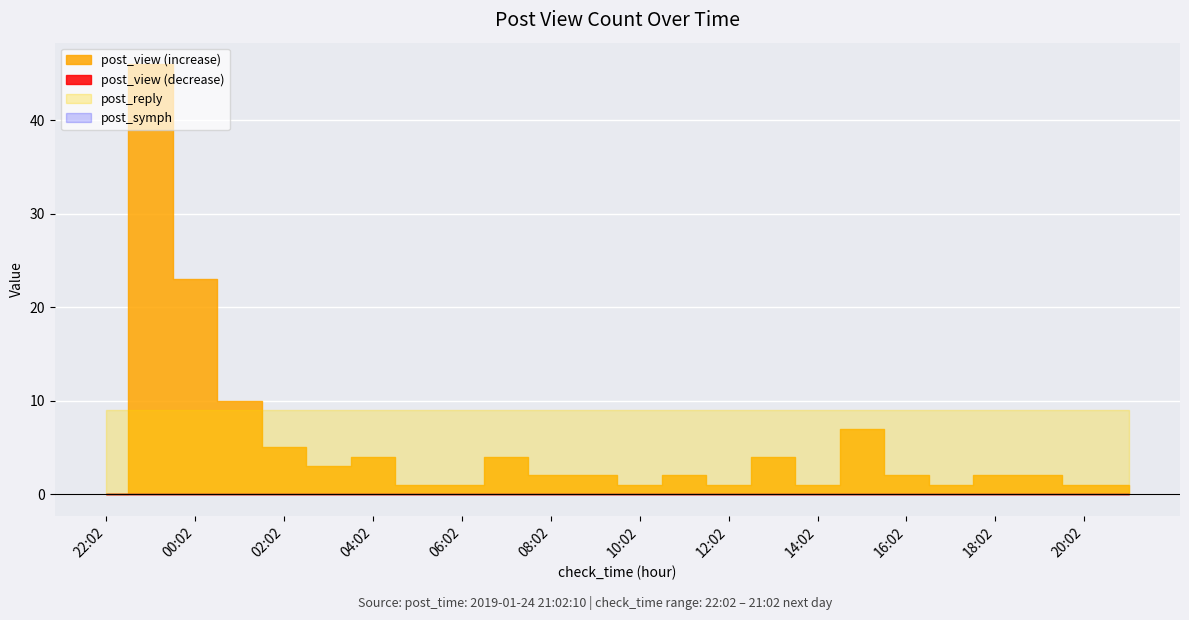

List the series in order of their peak value, highest first.

post_view, post_reply, post_symph